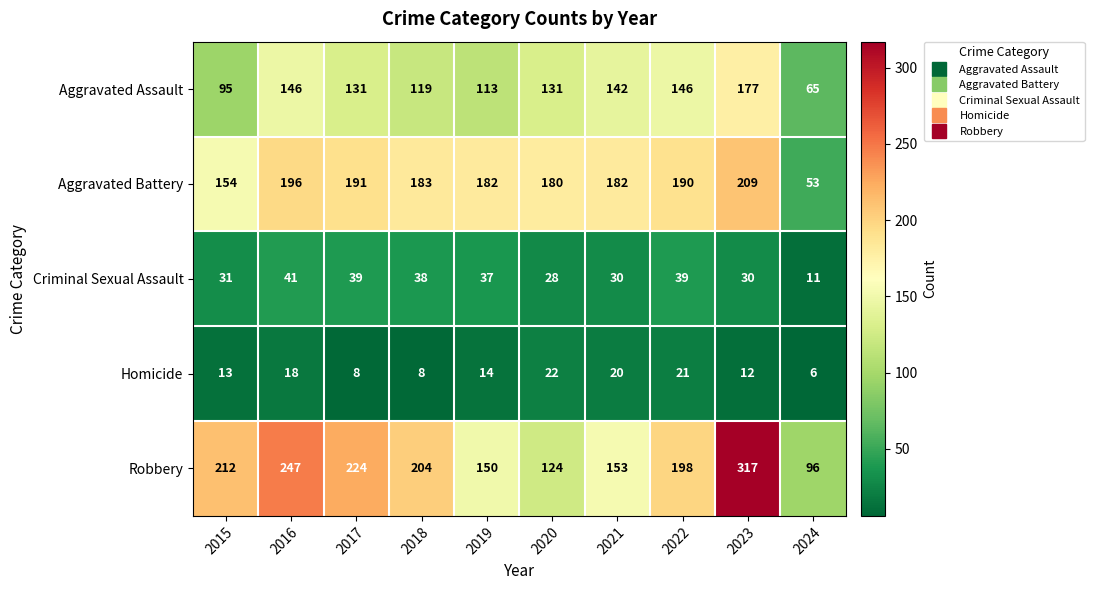

At how many categories does at least one series exceed 15?

10